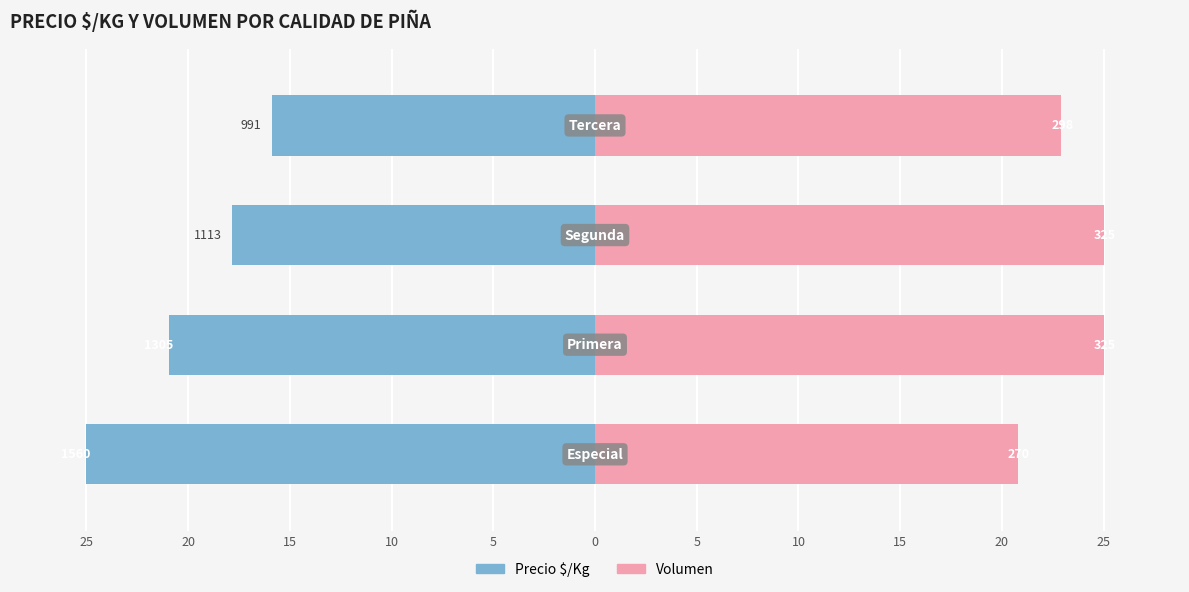

What are all the series names shown in the legend?

Precio $/Kg, Volumen